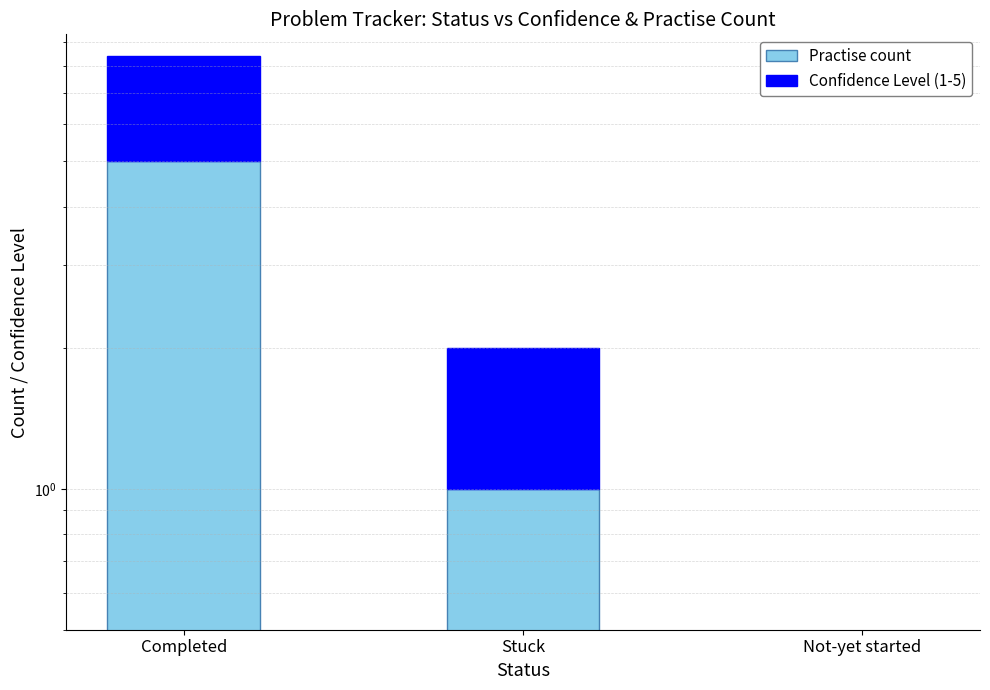

Is it true that Practise count equals 7.7 at Completed?

False